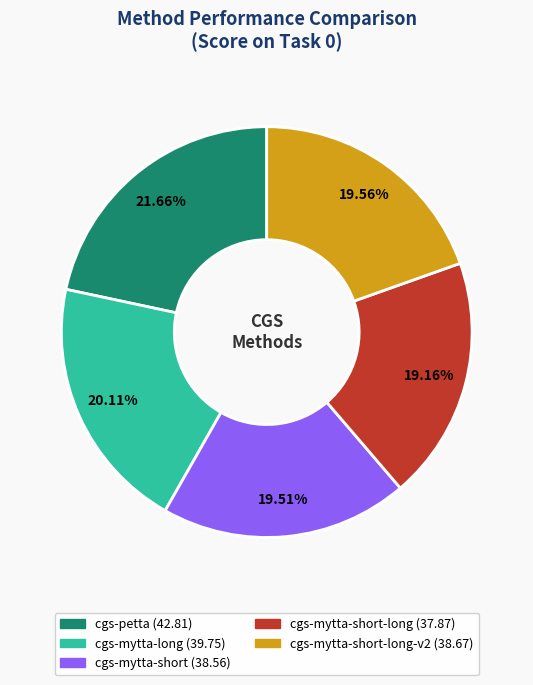

Does any single category account for the majority?

No